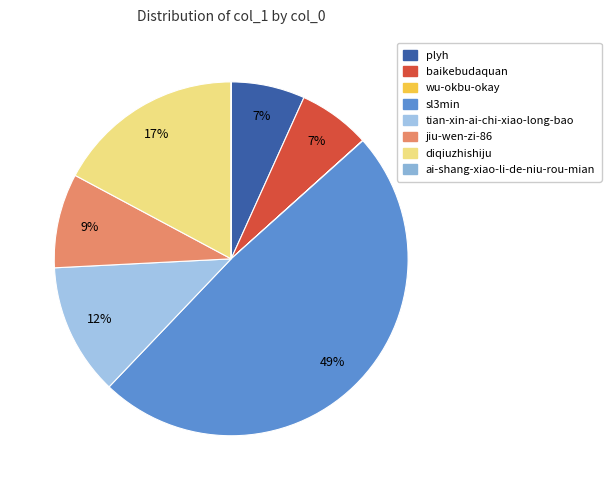

Which category has the smallest portion of the pie?

ai-shang-xiao-li-de-niu-rou-mian